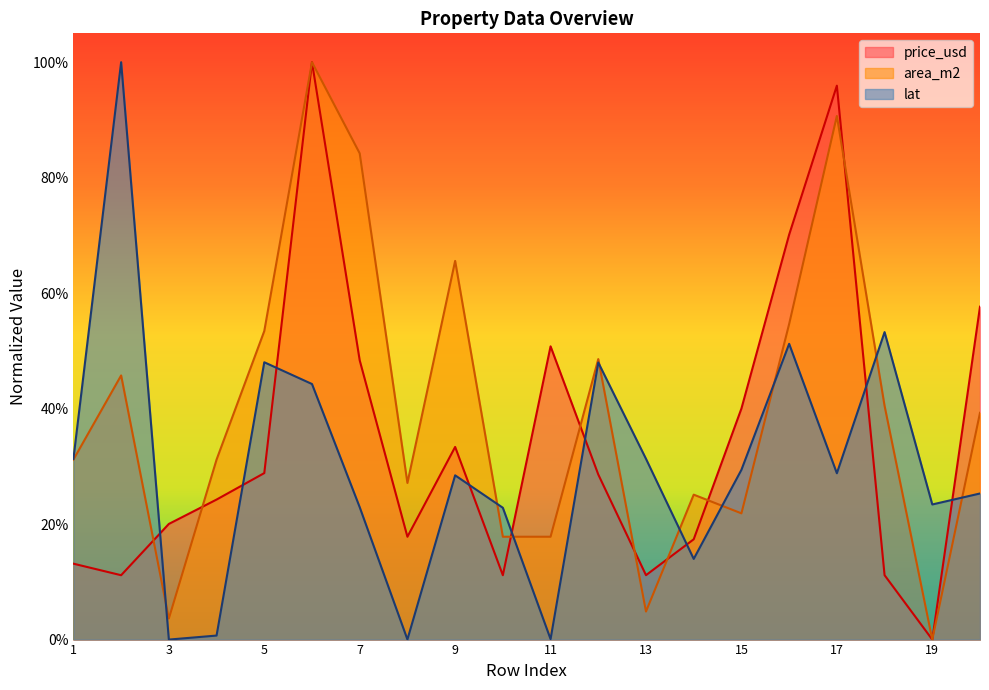

Between which two adjacent categories do lat and price_usd first intersect?

2 and 3